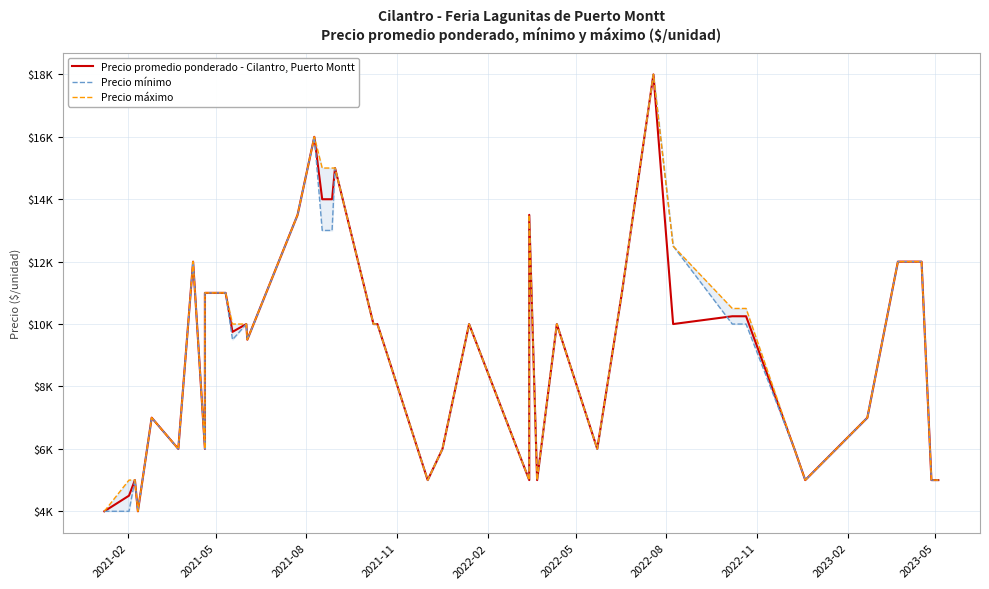

How many distinct data groups are displayed?

3